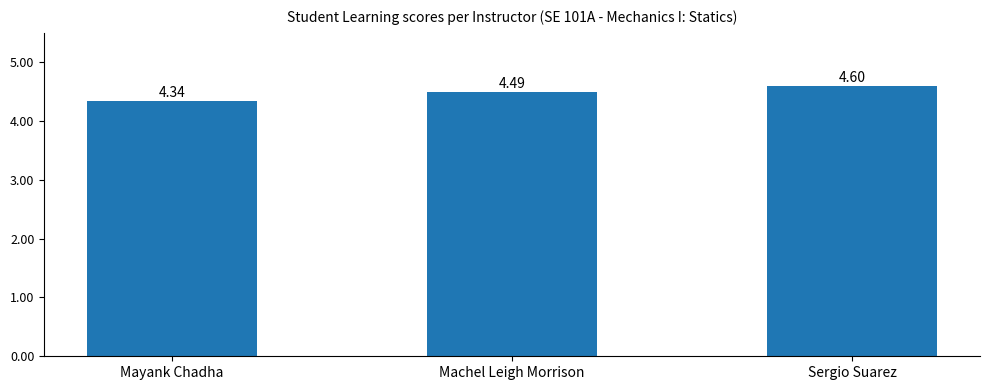

True or false: the data shows 3.0 at Sergio Suarez.

False